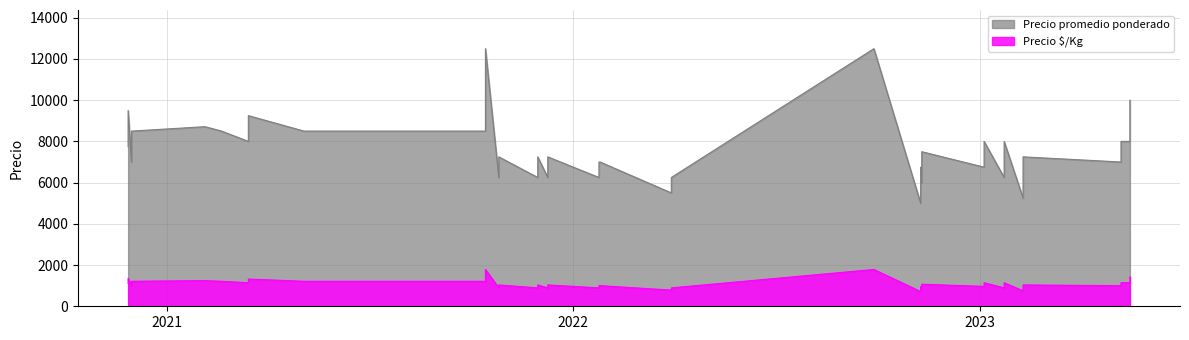

What is the approximate value of Precio $/Kg at 2022-09-28, to the nearest 50?

1800